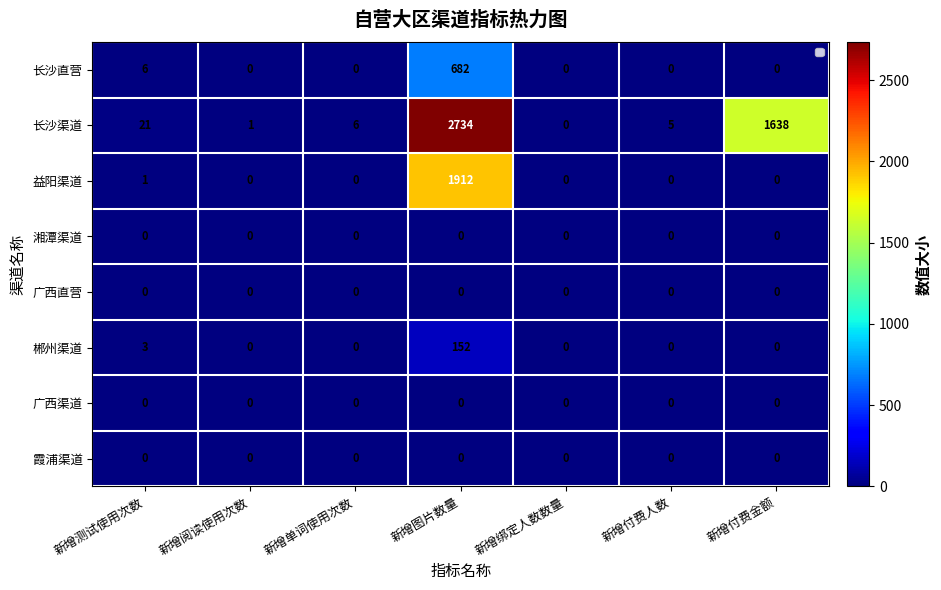

Which series has the largest range (max minus min)?

长沙渠道